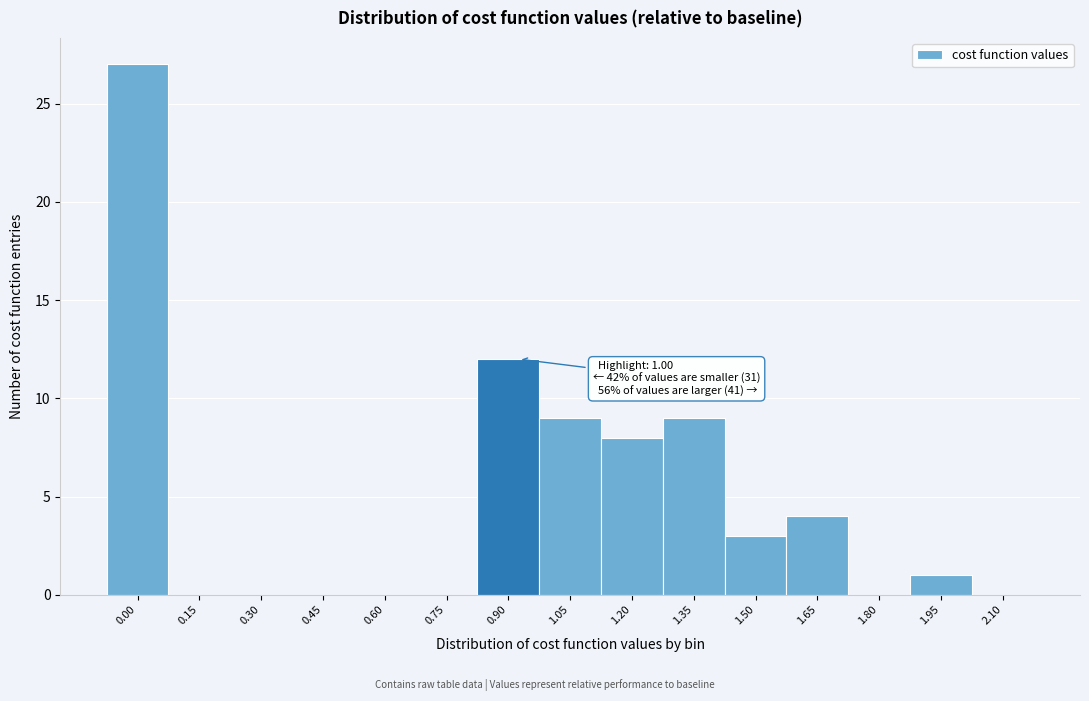

Reading left to right, transcribe all the data shown in this chart.

0.00=27	0.15=0	0.30=0	0.45=0	0.60=0	0.75=0	0.90=12	1.05=9	1.20=8	1.35=9	1.50=3	1.65=4	1.80=0	1.95=1	2.10=0